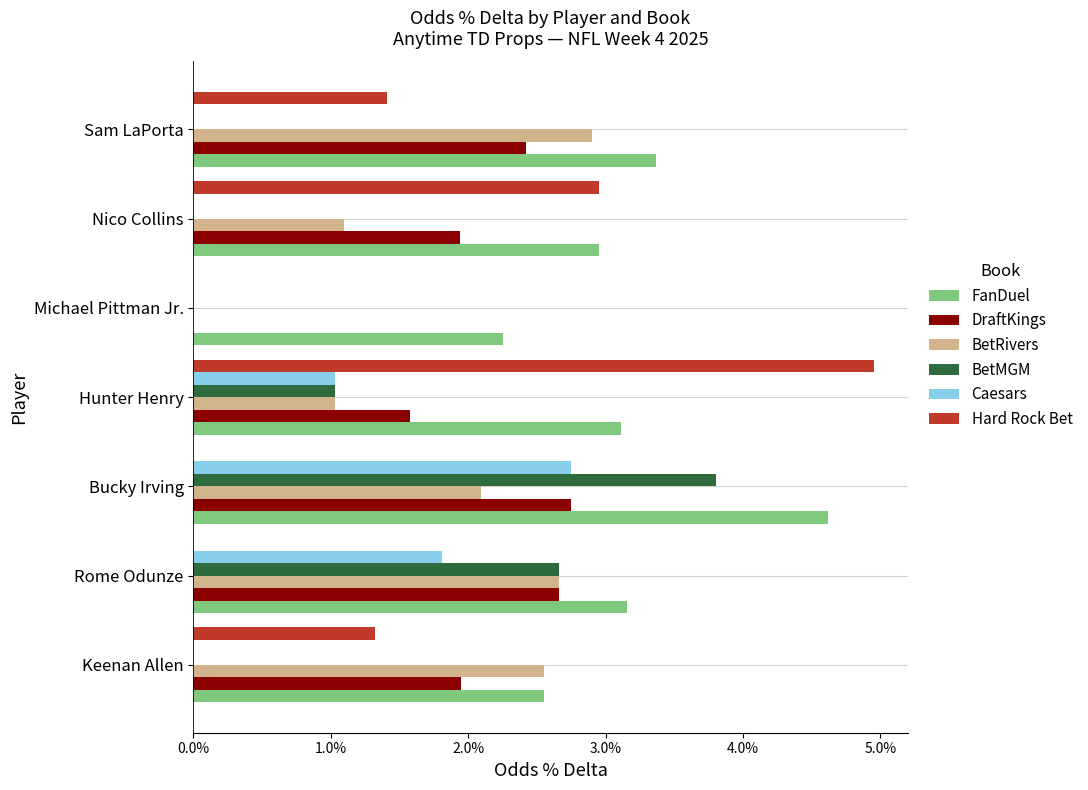

What are all the series names shown in the legend?

FanDuel, DraftKings, BetRivers, BetMGM, Caesars, Hard Rock Bet